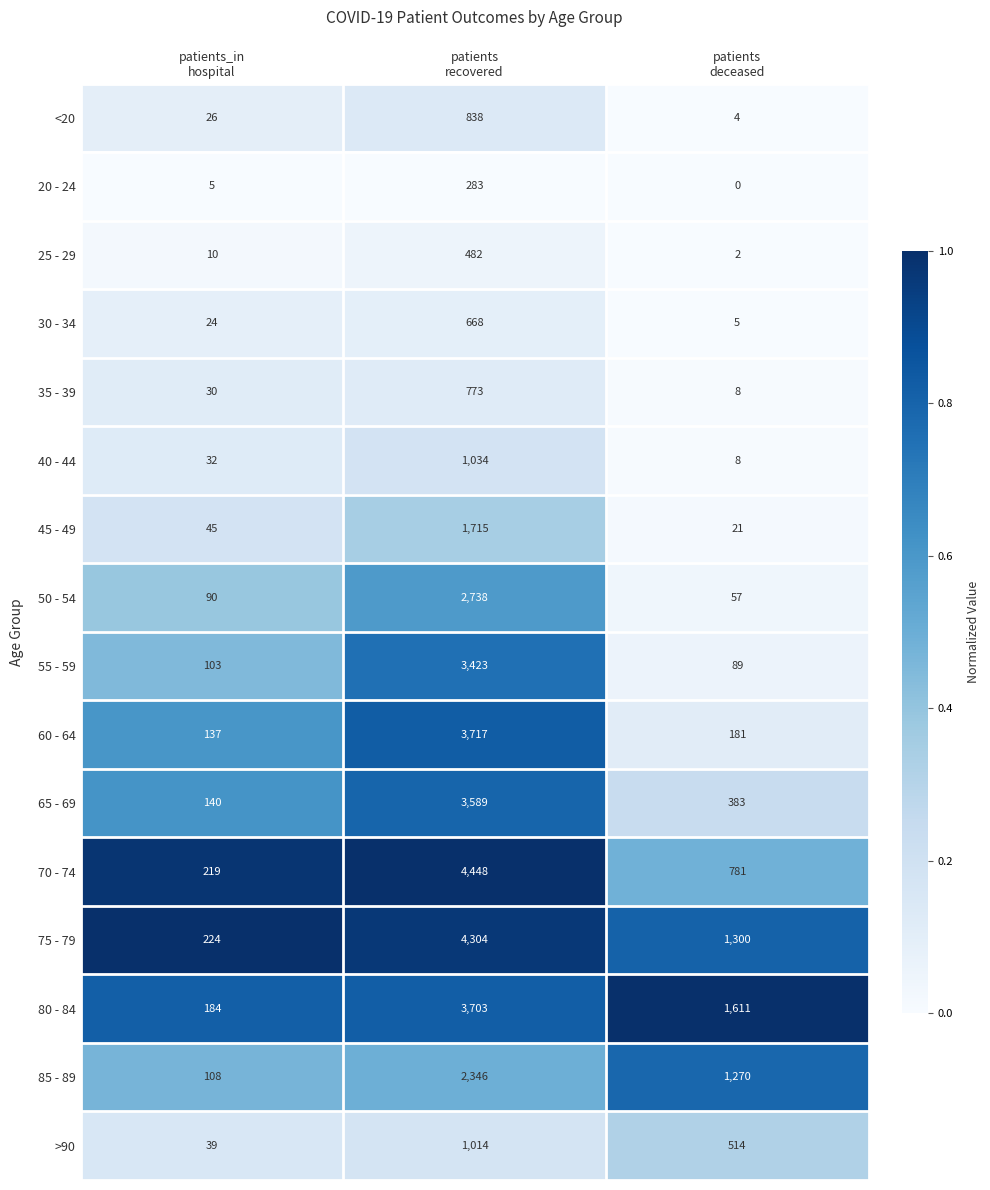

At how many categories does at least one series exceed 0?

3